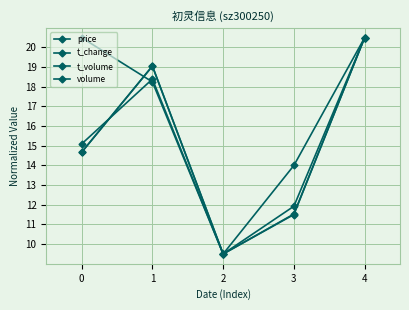

Is it true that price equals 5.6 at 0?

False